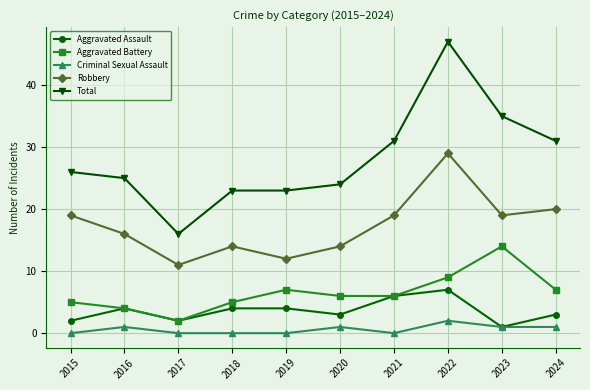

At which category is the sum across all series the highest?

2022